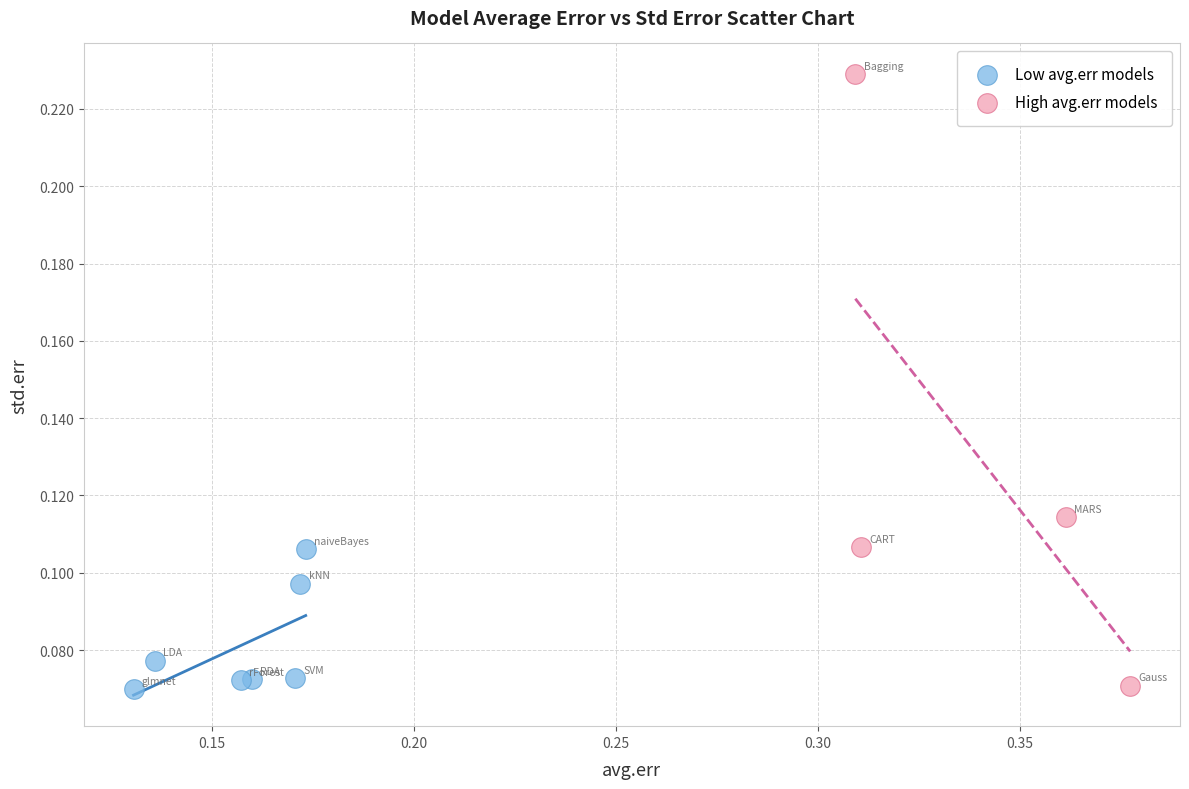

Which series reaches the maximum Y coordinate?

High avg.err models